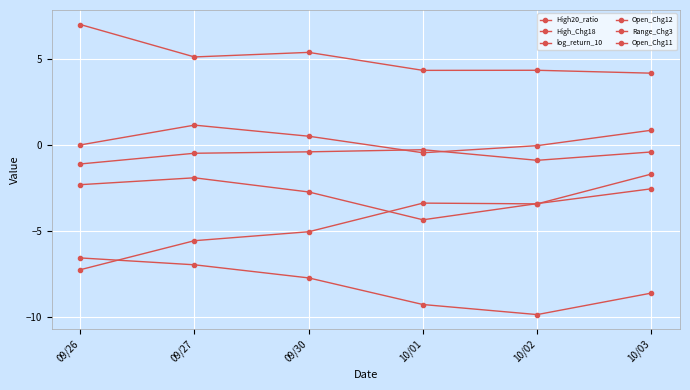

Where is log_return_10 nearest to the value -4?

10/02